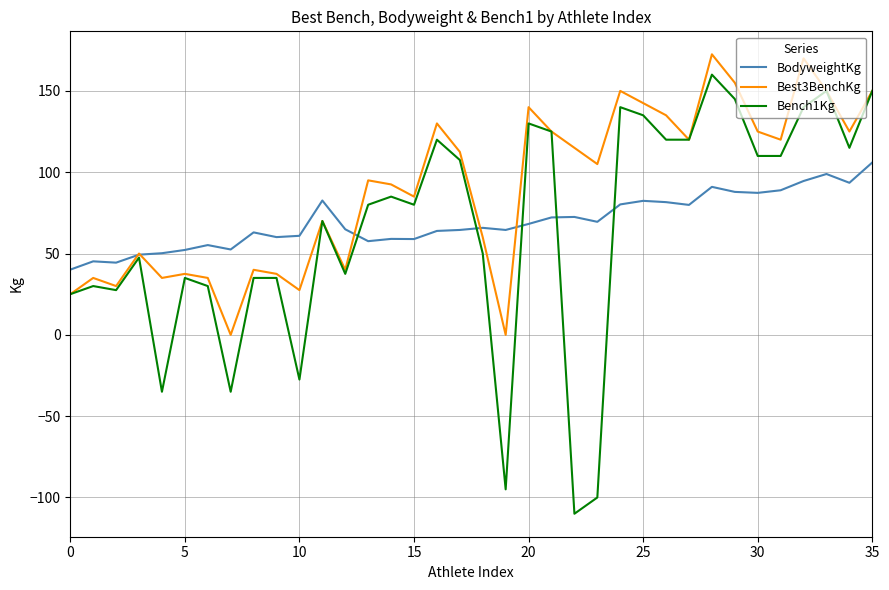

Which series has the largest range (max minus min)?

Bench1Kg